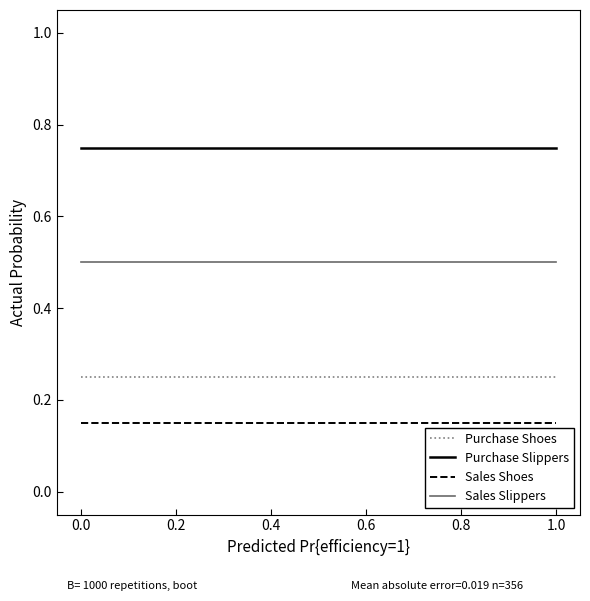

True or false: Purchase Slippers and Sales Shoes cross at least once.

False